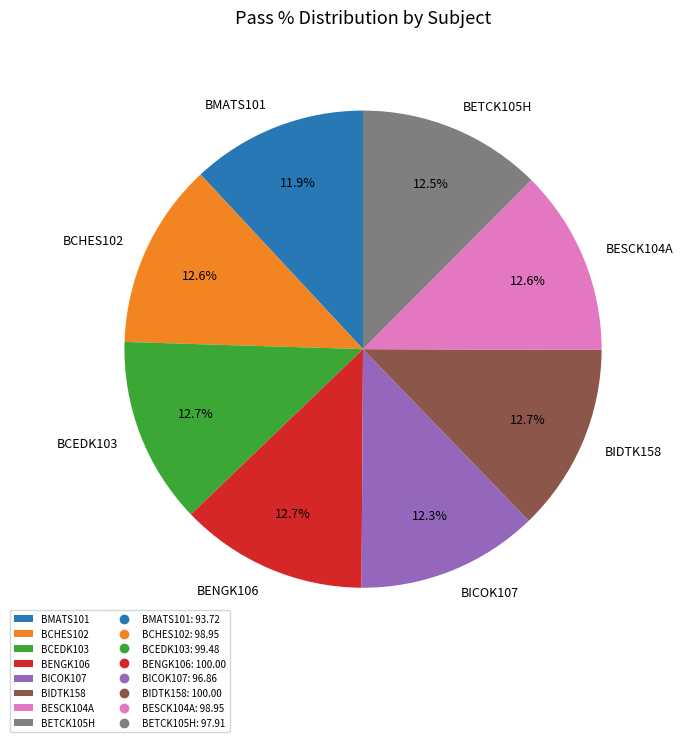

What is the ratio of the value at BCHES102 to the value at BCEDK103?

1.0